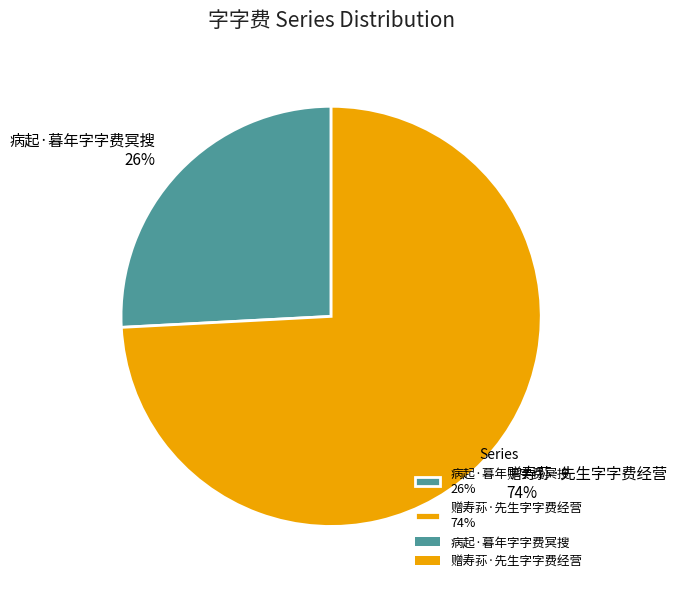

Count the number of slices in the pie.

2